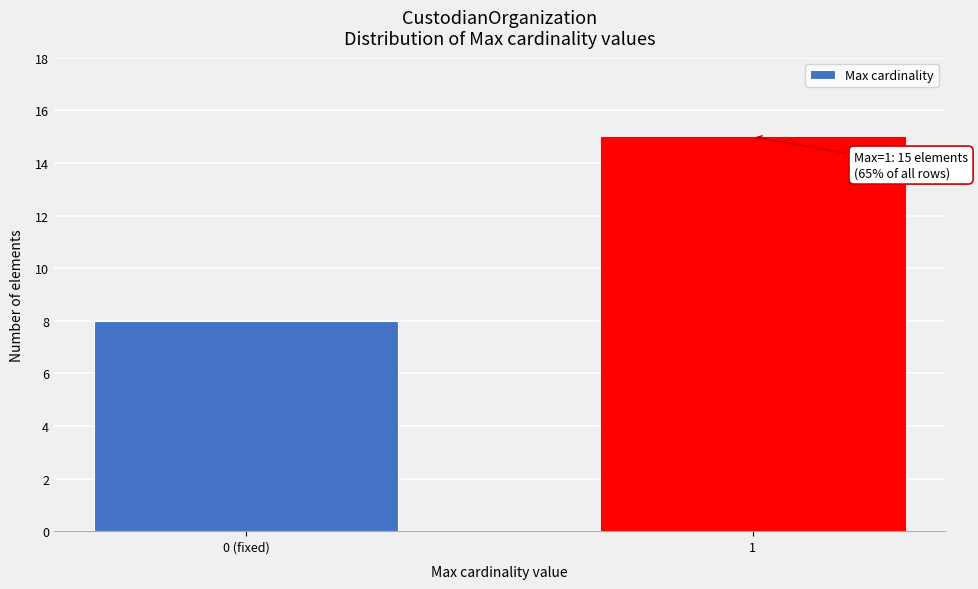

Reading left to right, list all the values displayed in this chart.

8	15